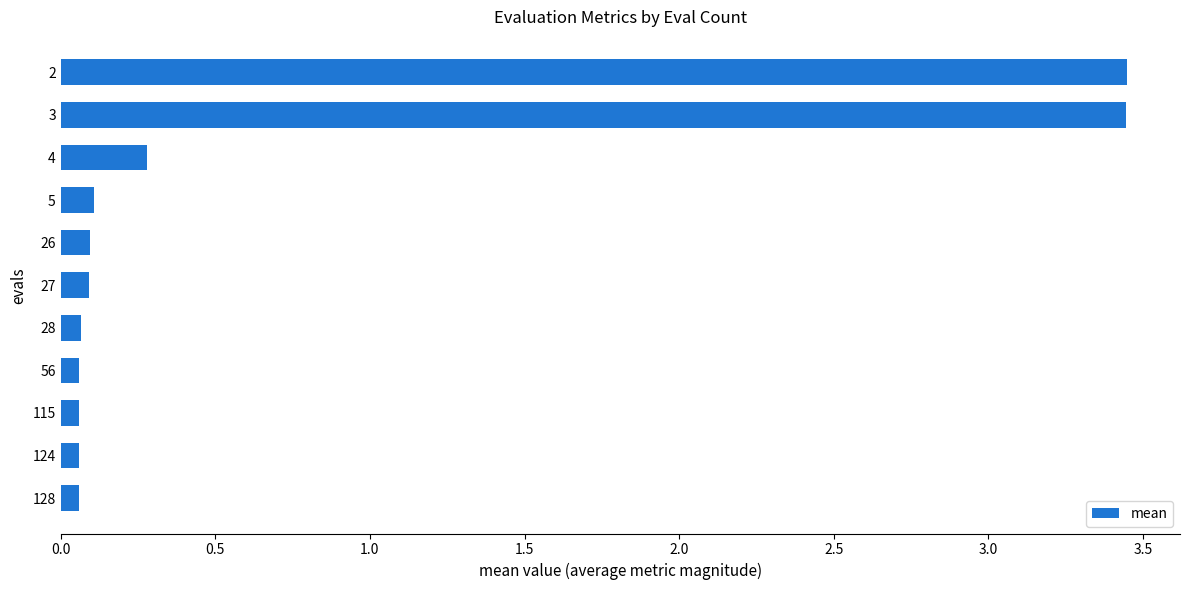

What is the average value?

0.7